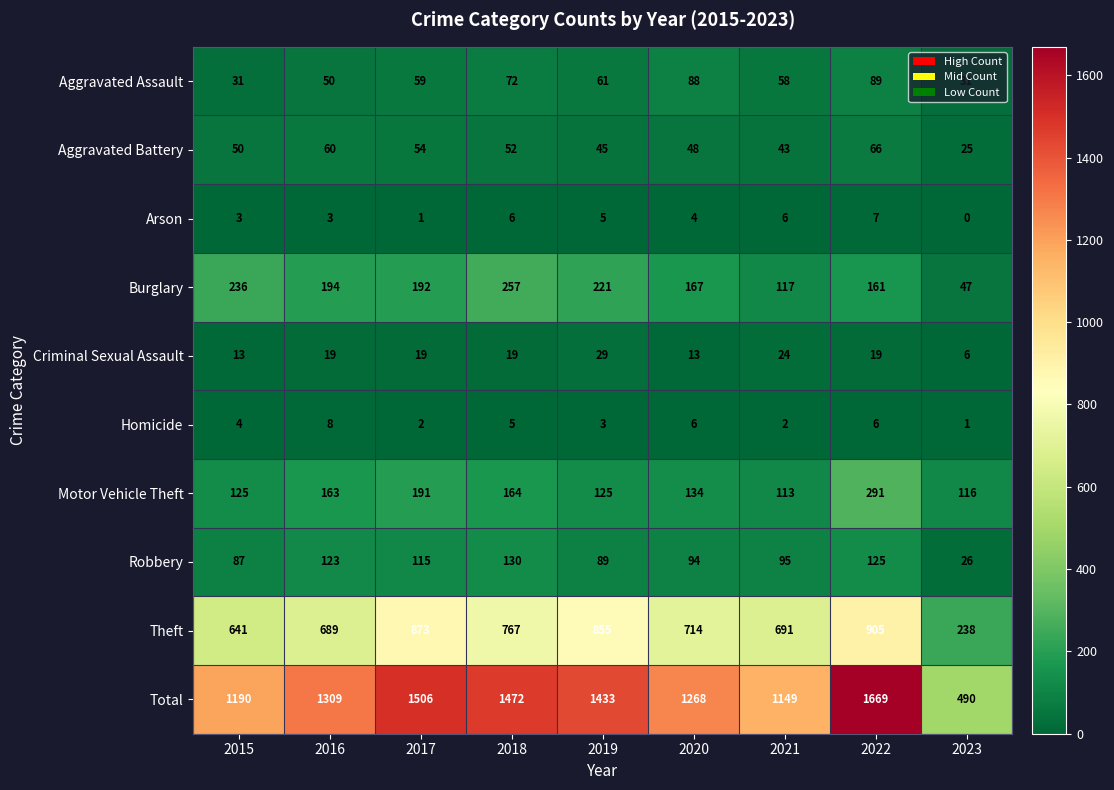

Which series changed the most between 2015 and 2019?

Total